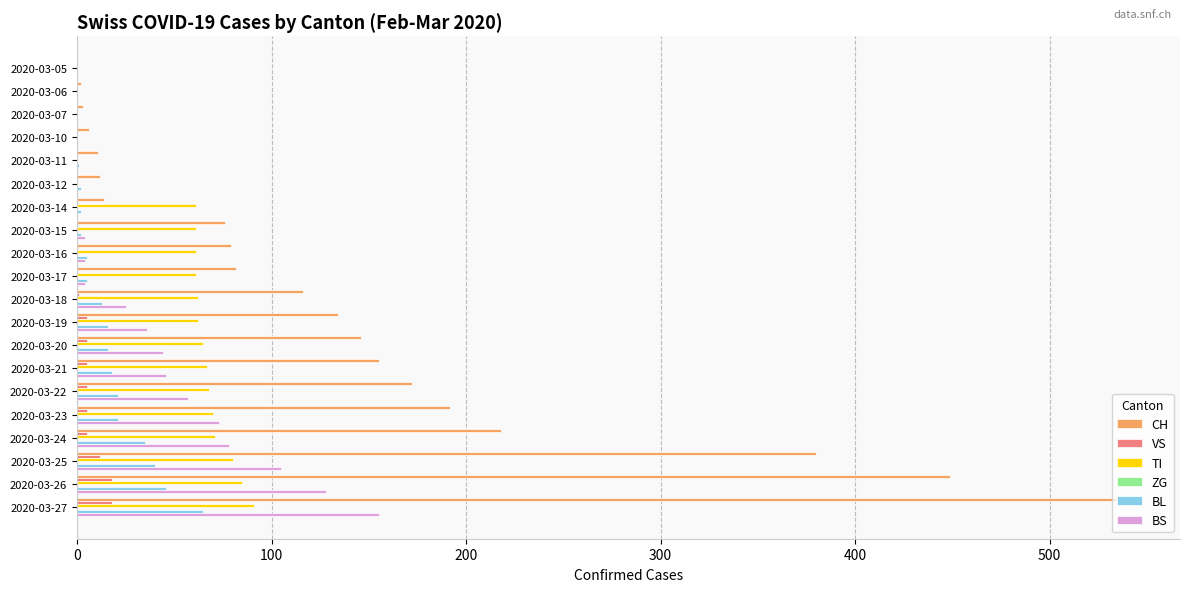

How many categories are shown in the chart?

20